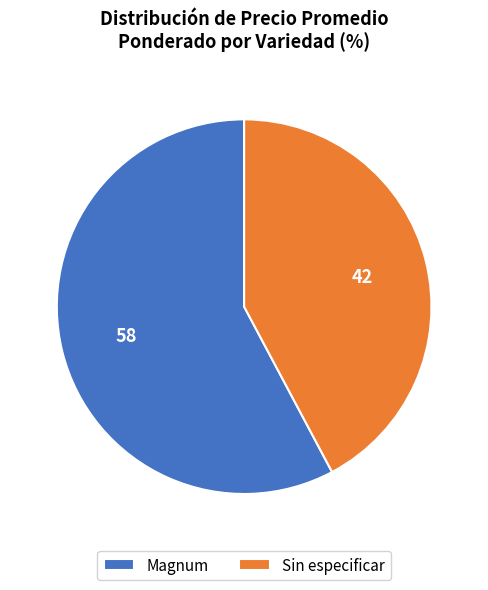

Does any single category account for the majority?

Yes